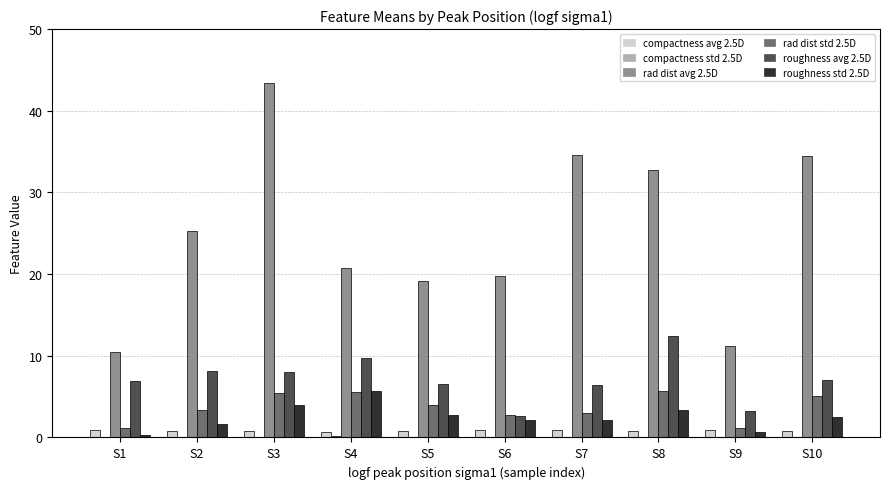

At which category is the sum across all series the highest?

S3